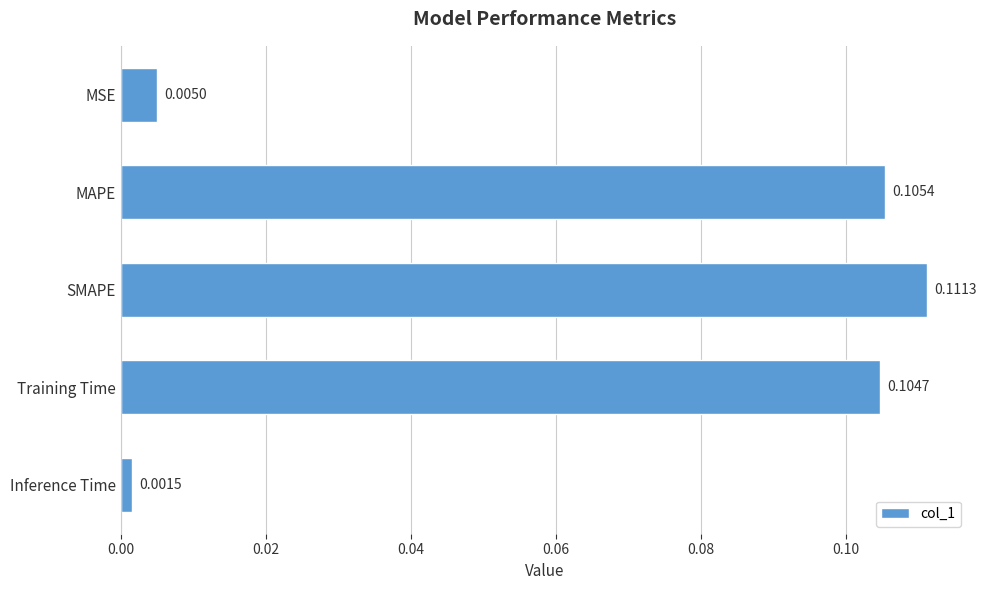

Between MSE and SMAPE, which is larger?

SMAPE